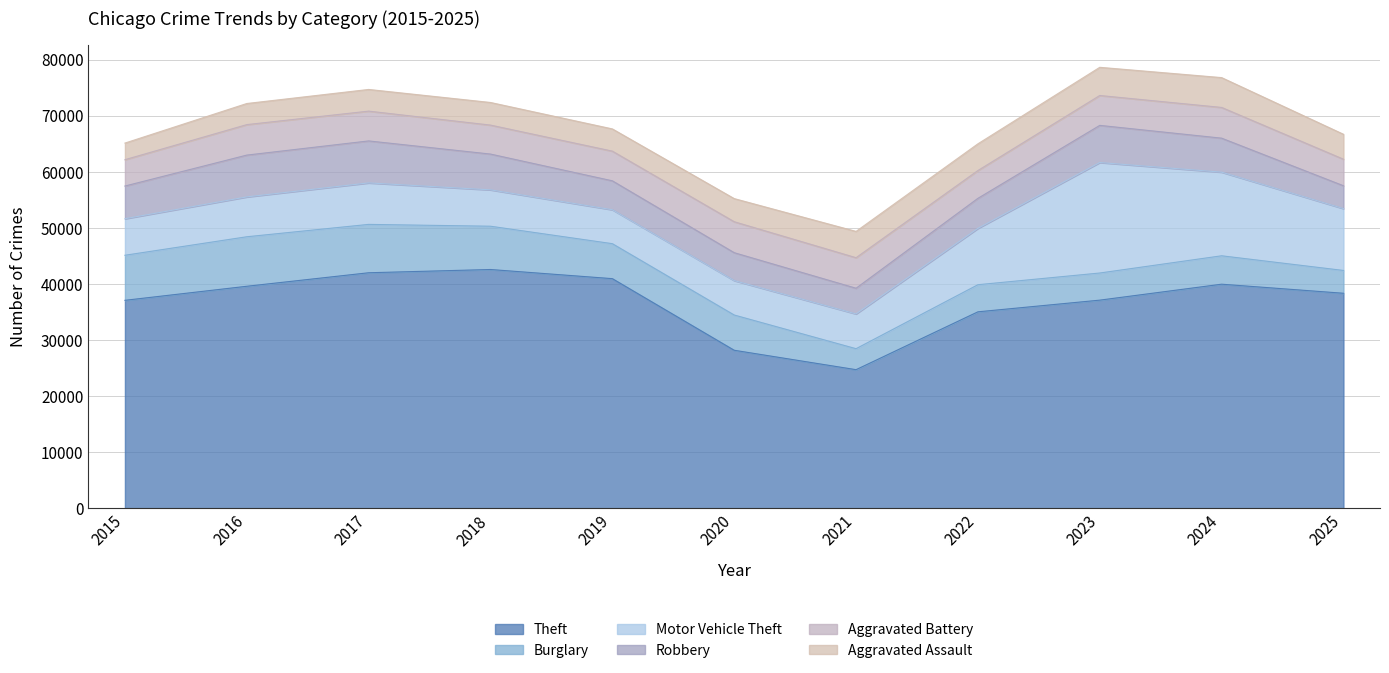

Which series has the largest total across all categories?

Theft